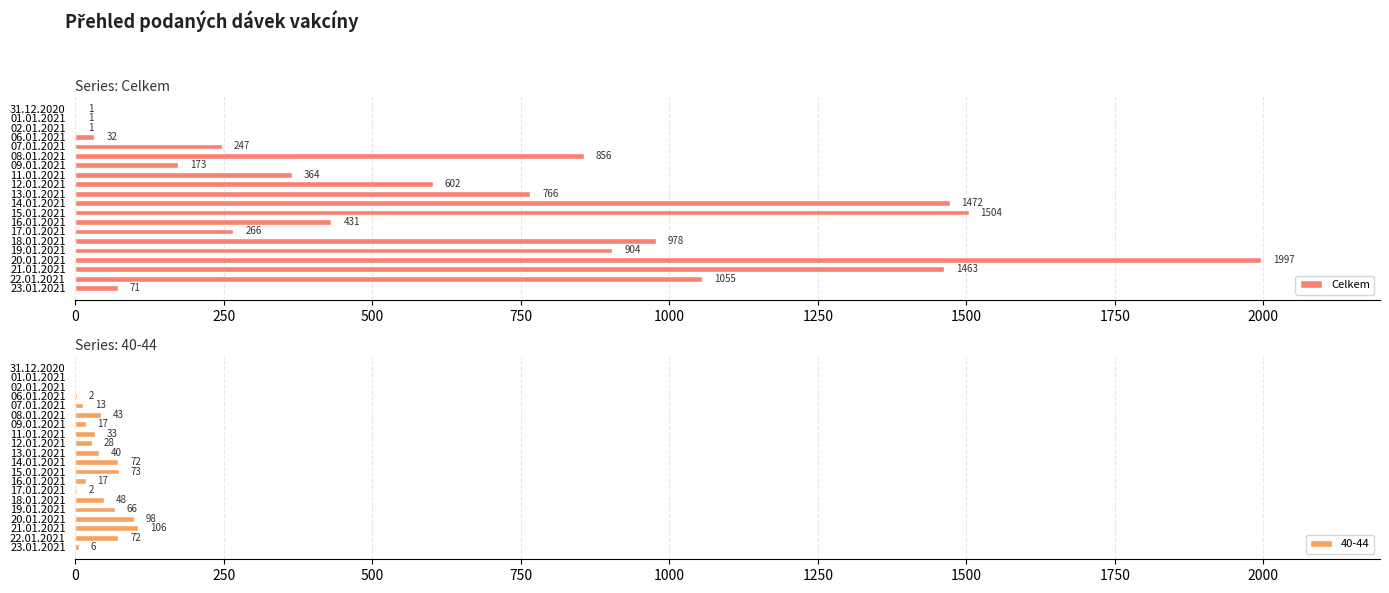

What is the sum of all Celkem values?

13184